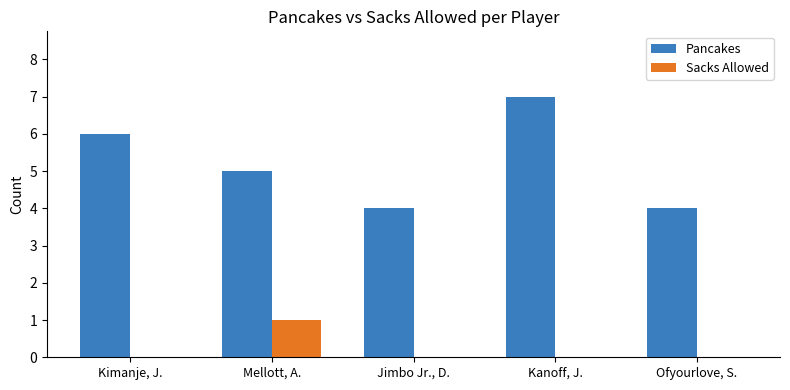

Where is Pancakes nearest to the value 5?

Mellott, A.